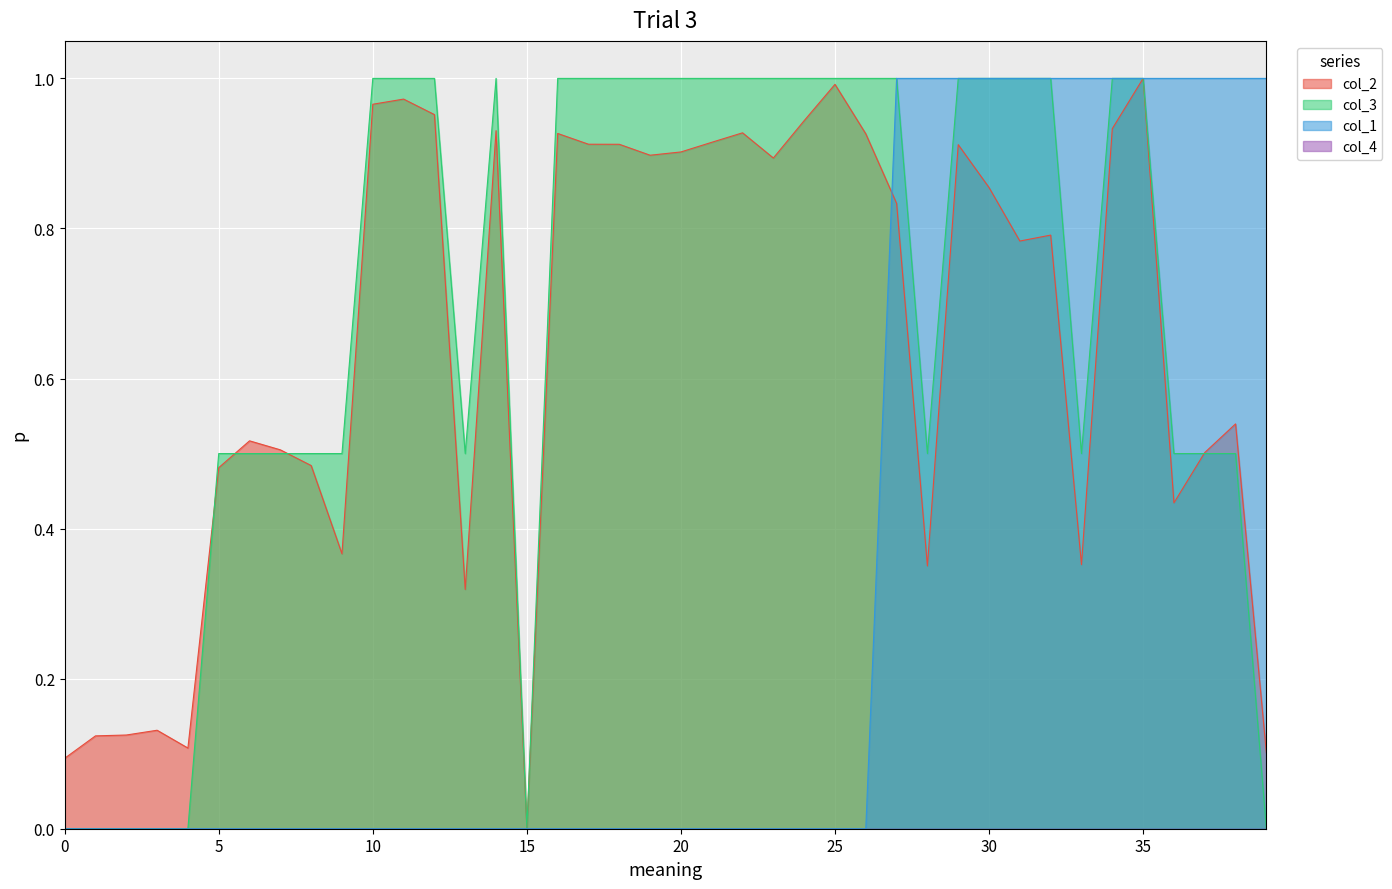

What is the sum of the col_3 values at 16 and 25?

2.0